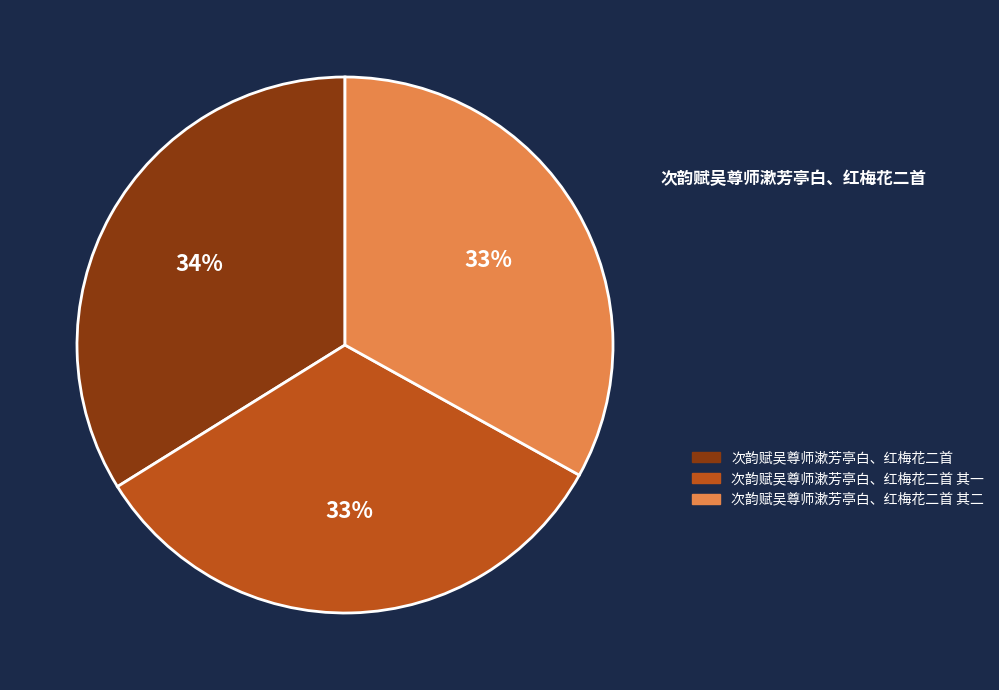

Between 次韵赋吴尊师漱芳亭白、红梅花二首 and 次韵赋吴尊师漱芳亭白、红梅花二首 其一, which is larger?

次韵赋吴尊师漱芳亭白、红梅花二首